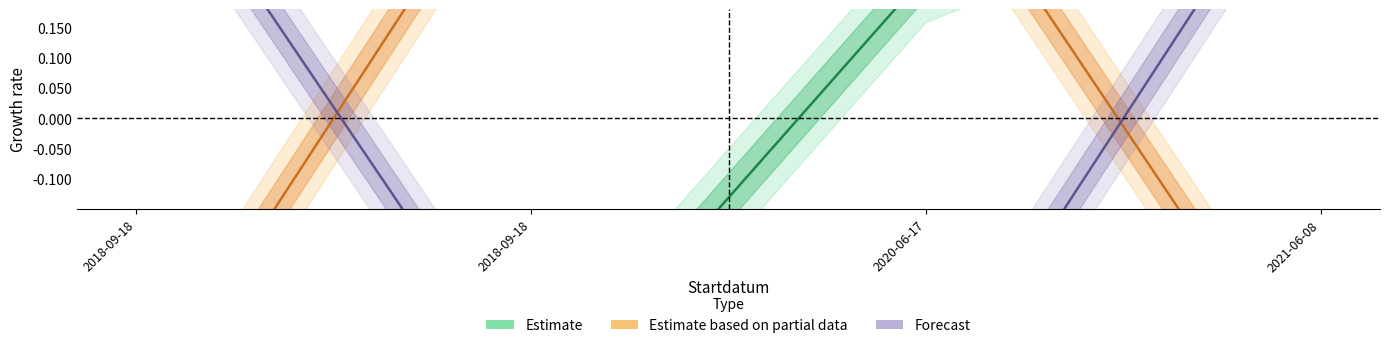

Between 2018-09-18 and 2020-06-17, which series saw the biggest shift?

Estimate